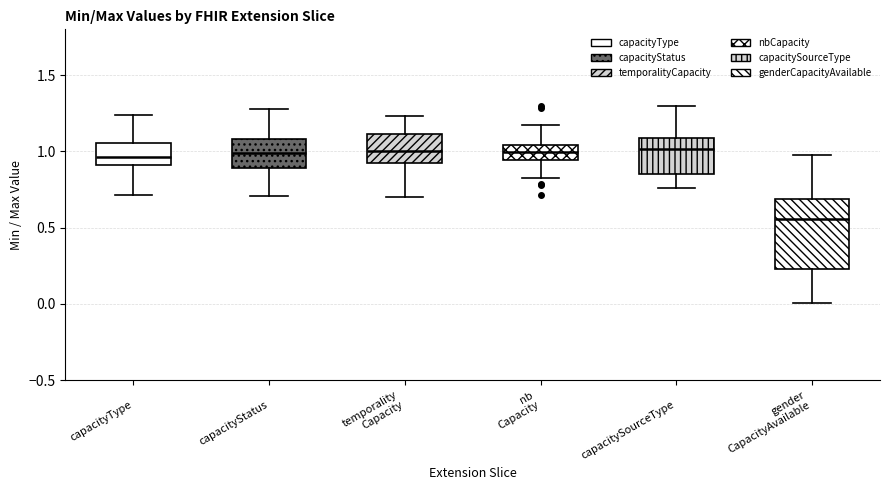

Which box has the lowest median line?

gender CapacityAvailable